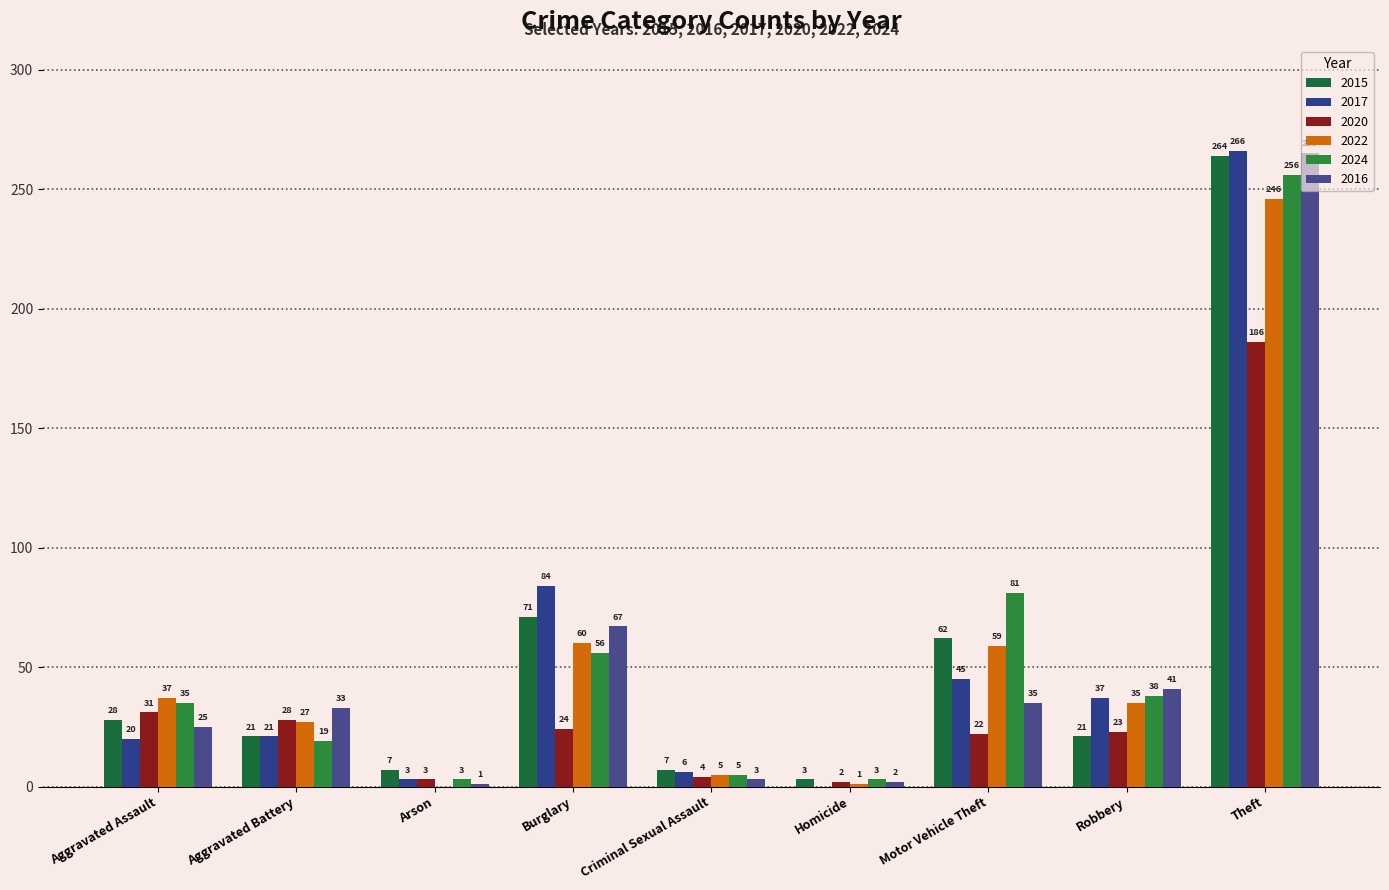

What is the label of the 2nd bar from the left?

Aggravated Battery